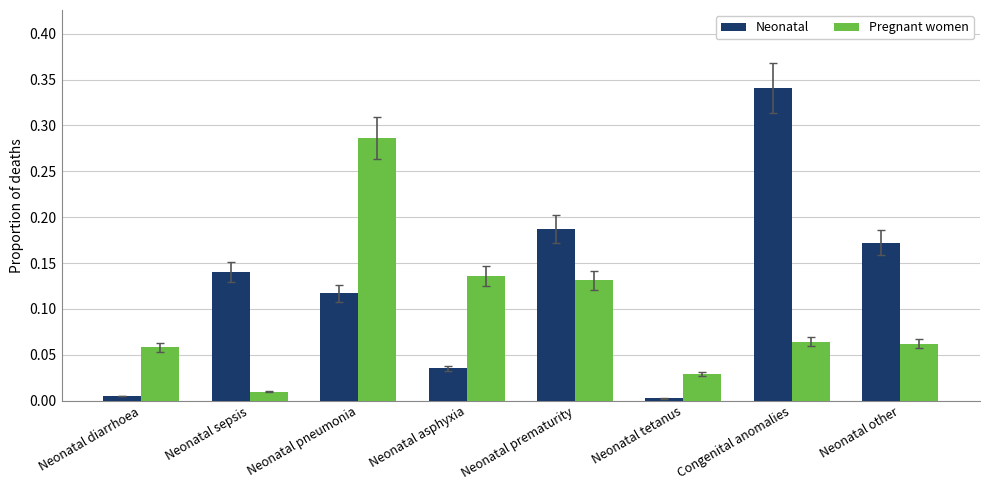

What is the sum of all Neonatal values?

1.0